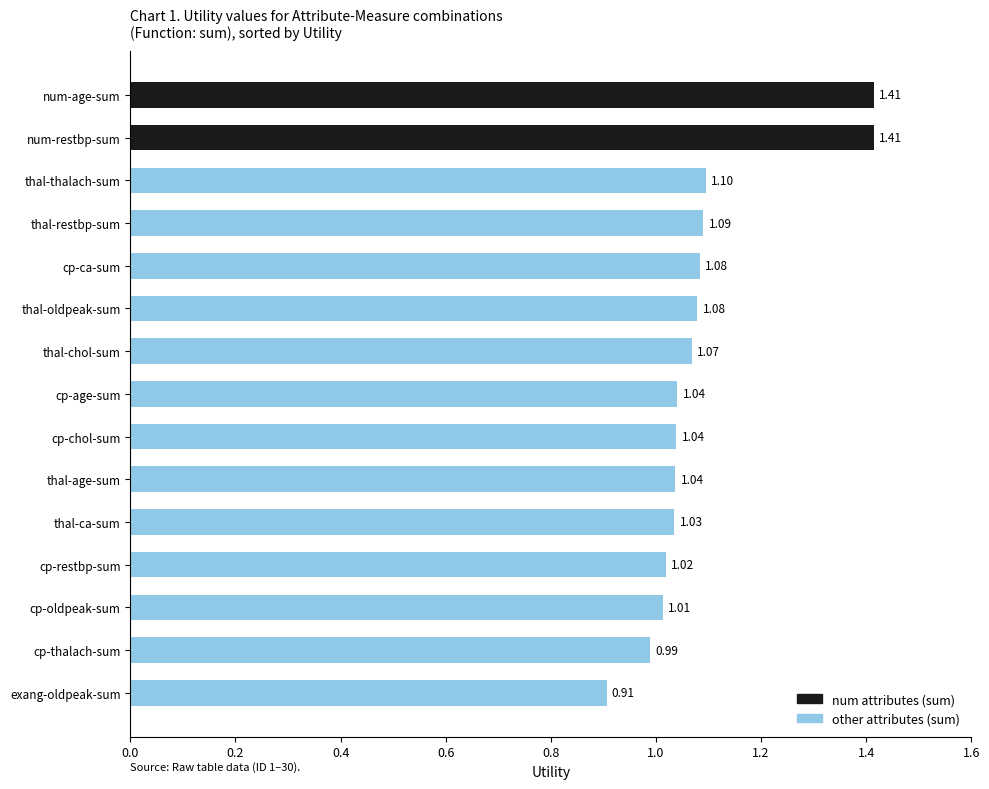

Which category has the lowest value across all series?

exang-oldpeak-sum